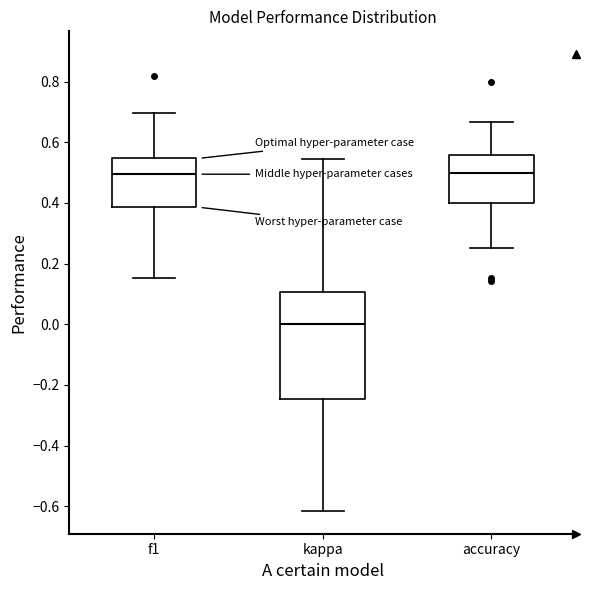

Where does the lower whisker of the box for accuracy end on the y-axis? The values are not printed on the chart, so give them approximately, as read against the axis.

0.26